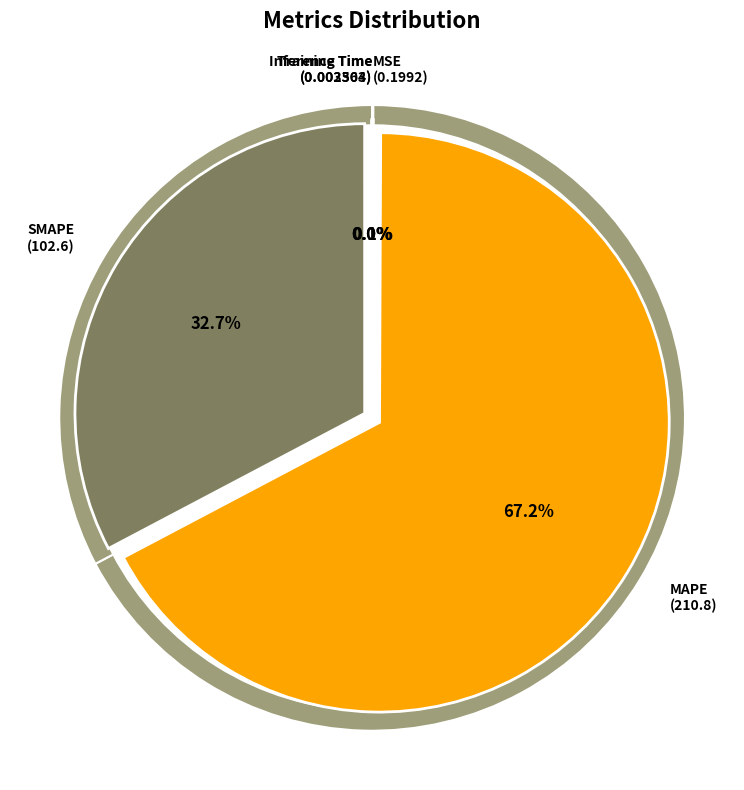

Which slice is the largest?

MAPE